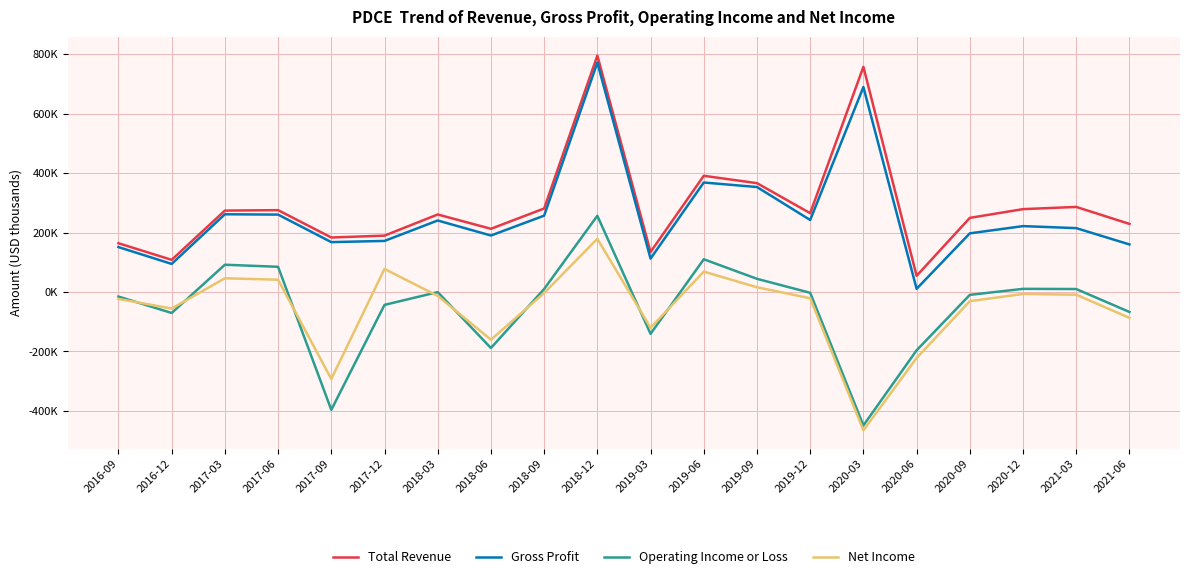

What are all the series names shown in the legend?

Total Revenue, Gross Profit, Operating Income or Loss, Net Income